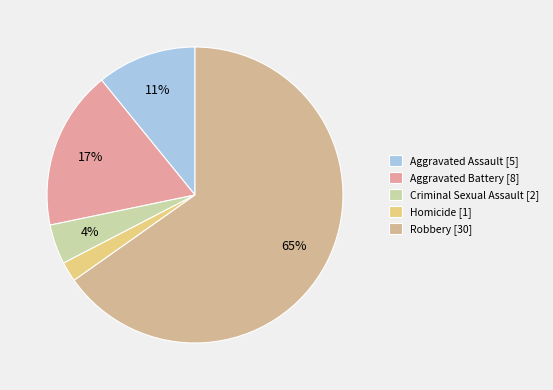

Is Aggravated Assault the majority of the pie?

No